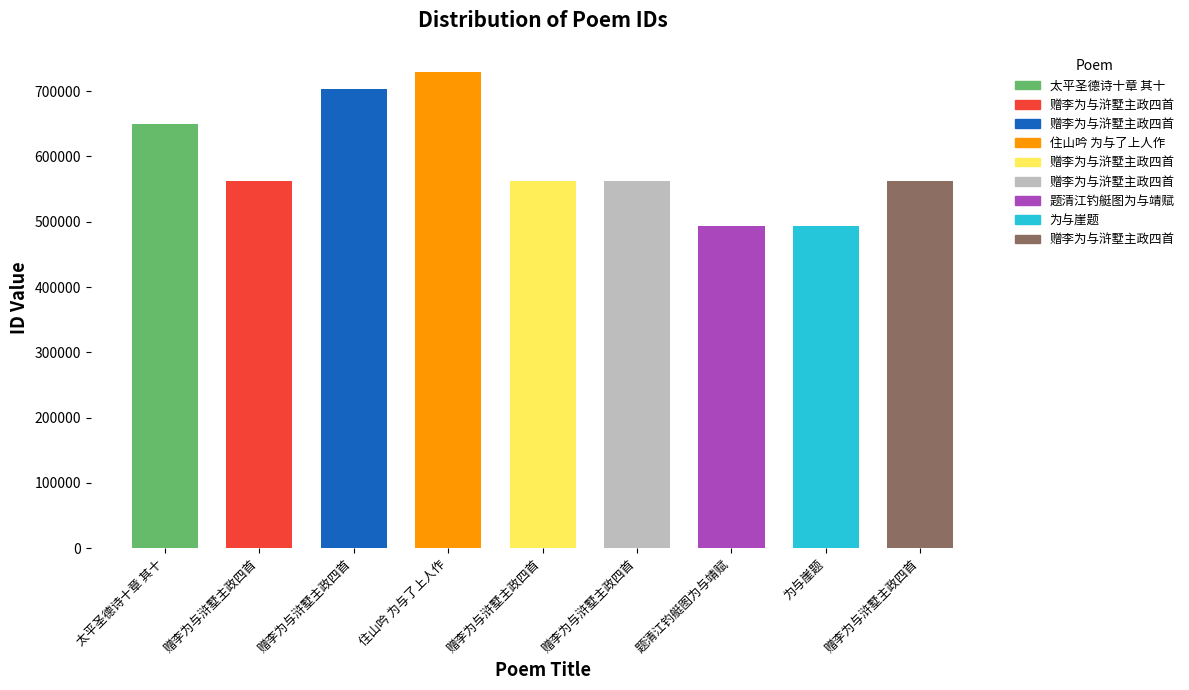

The chart shows a value of 227057 at 赠李为与浒墅主政四首 其二. True or false?

False